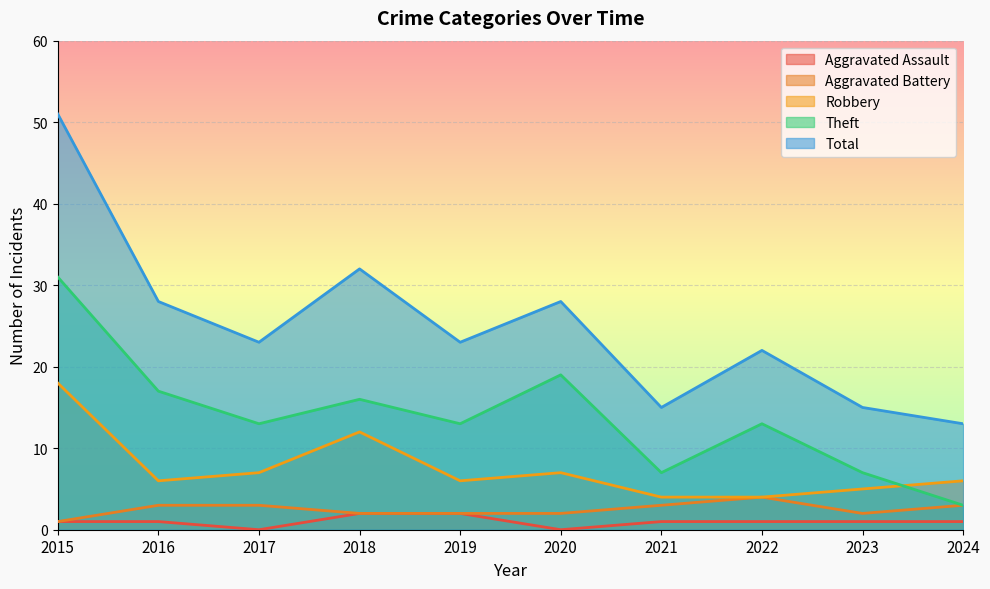

Is it true that Robbery equals 6 at 2016?

True